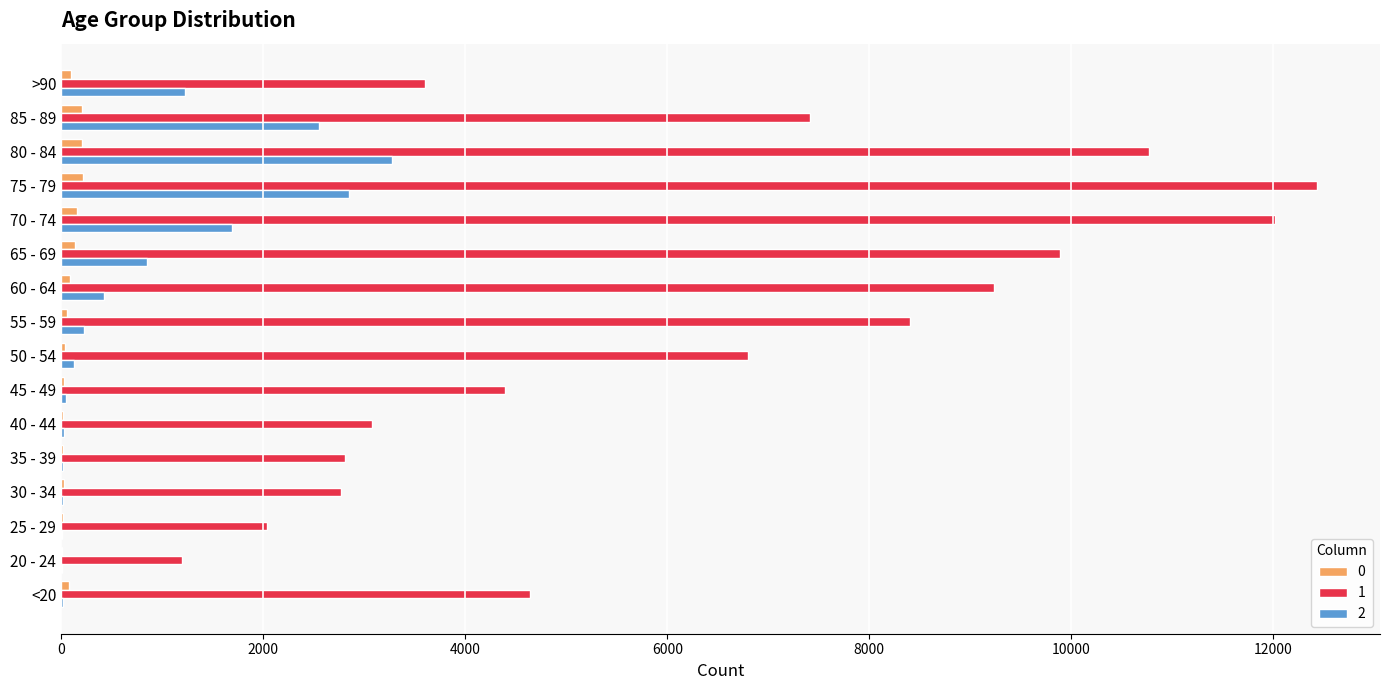

The value of 2 at >90 is 2166. True or false?

False